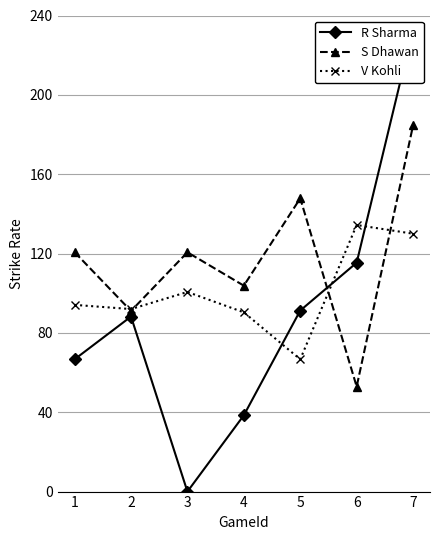

Reading right to left, extract all data points from this chart.

R Sharma: 7=233.3	6=115.4	5=91.3	4=38.5	3=0.0	2=88.2	1=66.7
S Dhawan: 7=184.6	6=52.9	5=147.8	4=103.8	3=120.6	2=91.1	1=120.7
V Kohli: 7=130.0	6=134.4	5=66.7	4=90.4	3=100.6	2=92.0	1=94.1